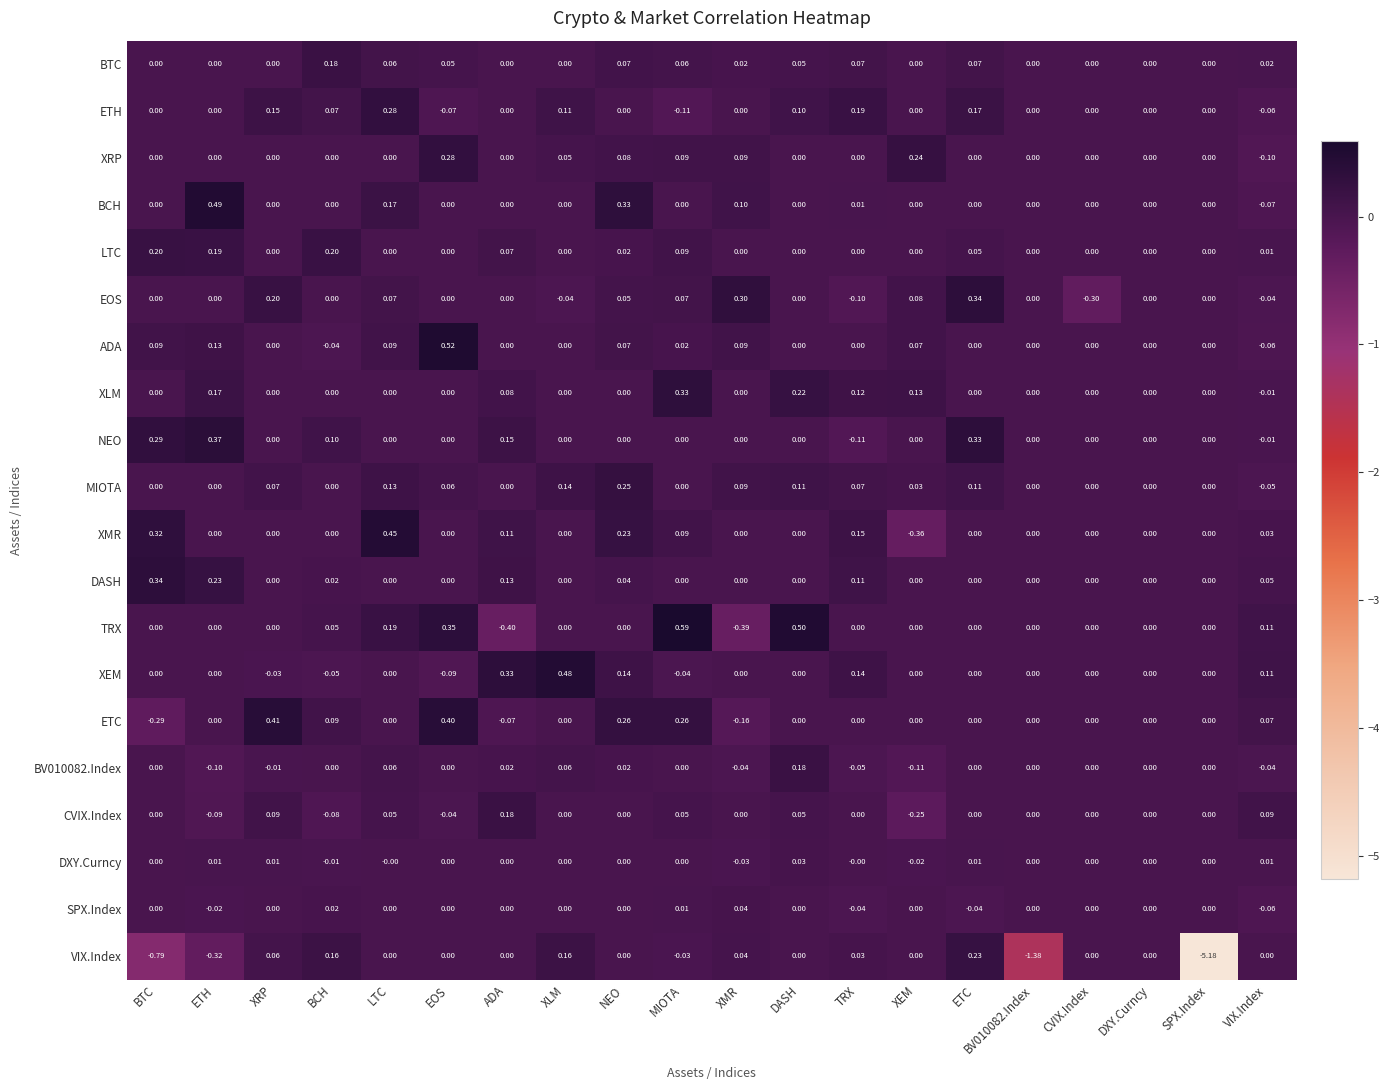

Which series has the largest total across all categories?

NEO